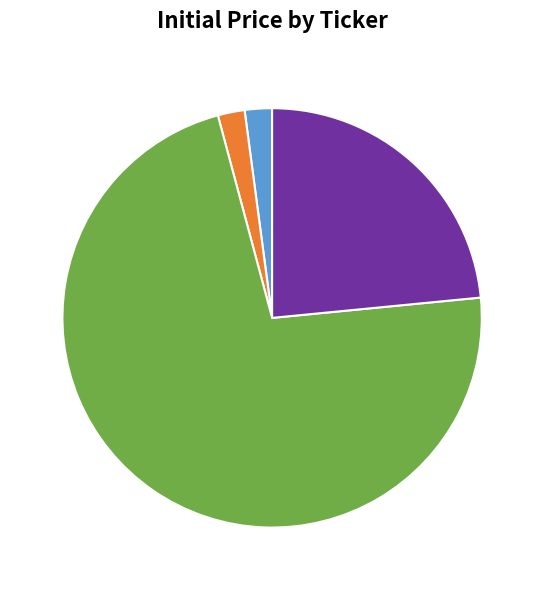

Which slice is the largest?

UNIP6